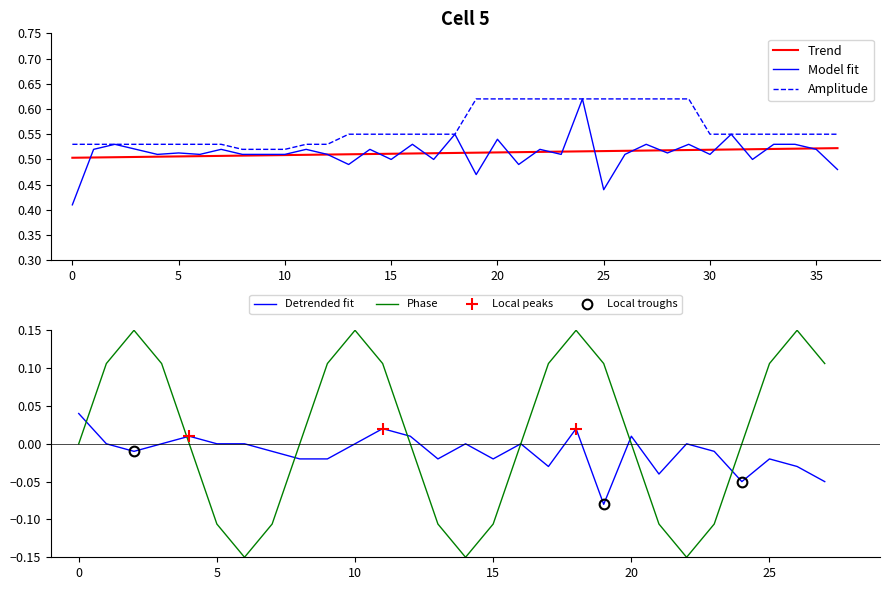

True or false: Trend and Amplitude intersect in this chart.

False